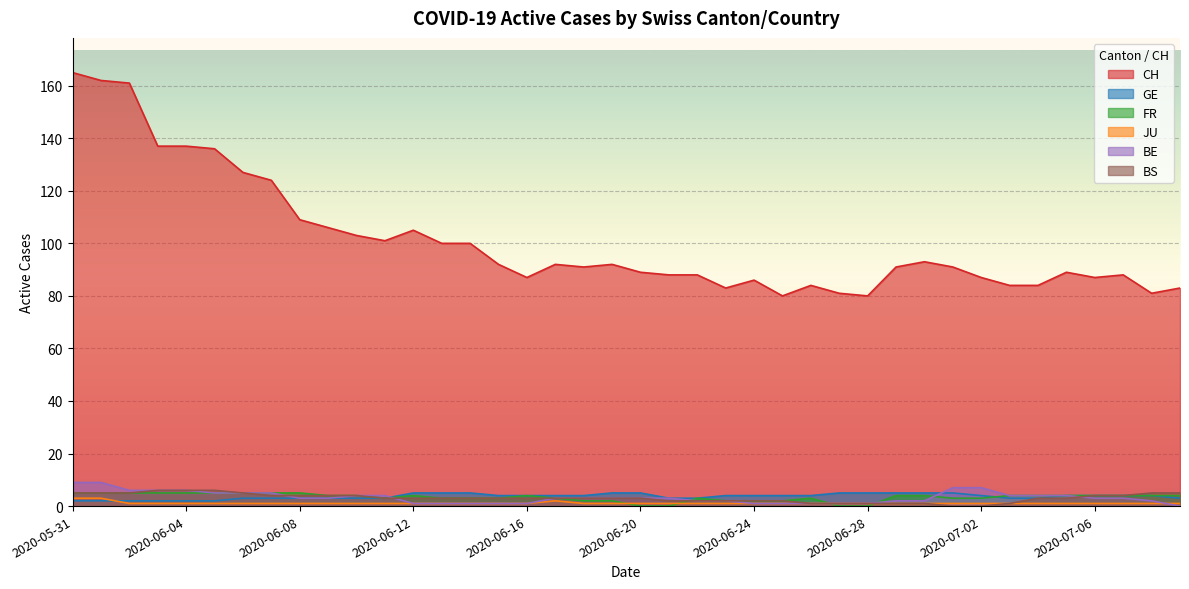

The JU series shows 1 at 2020-06-28. True or false?

True